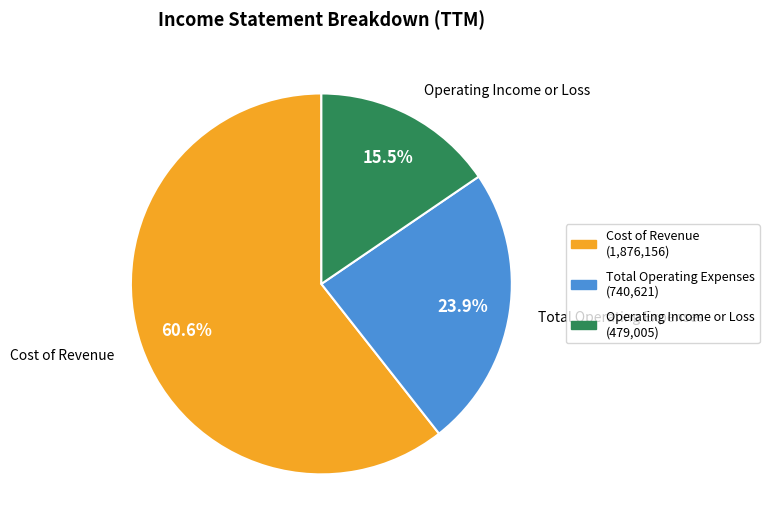

Rank the categories by value from lowest to highest.

Operating Income or Loss, Total Operating Expenses, Cost of Revenue